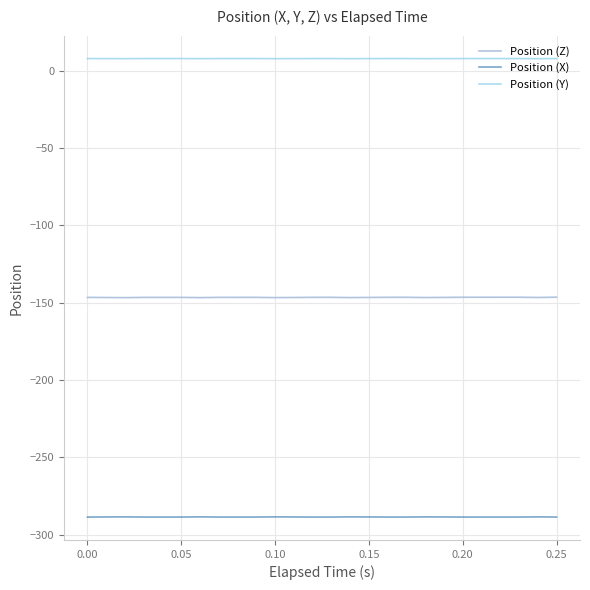

Which series has the widest spread of values?

Position (Z)